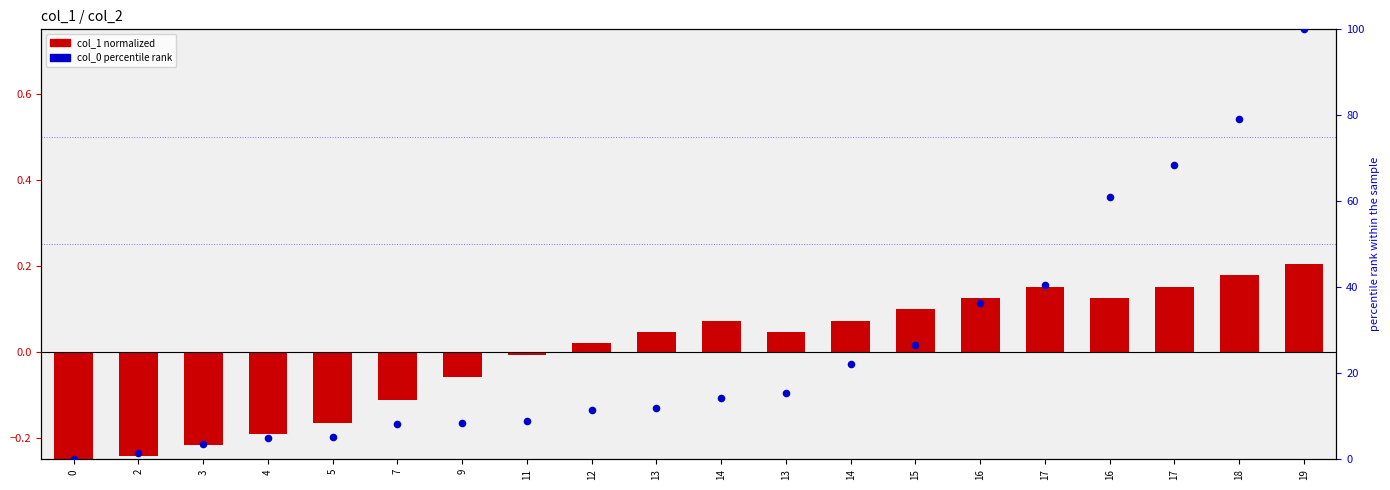

What are all the series names shown in the legend?

col_1 (normalized), col_0 (percentile rank)